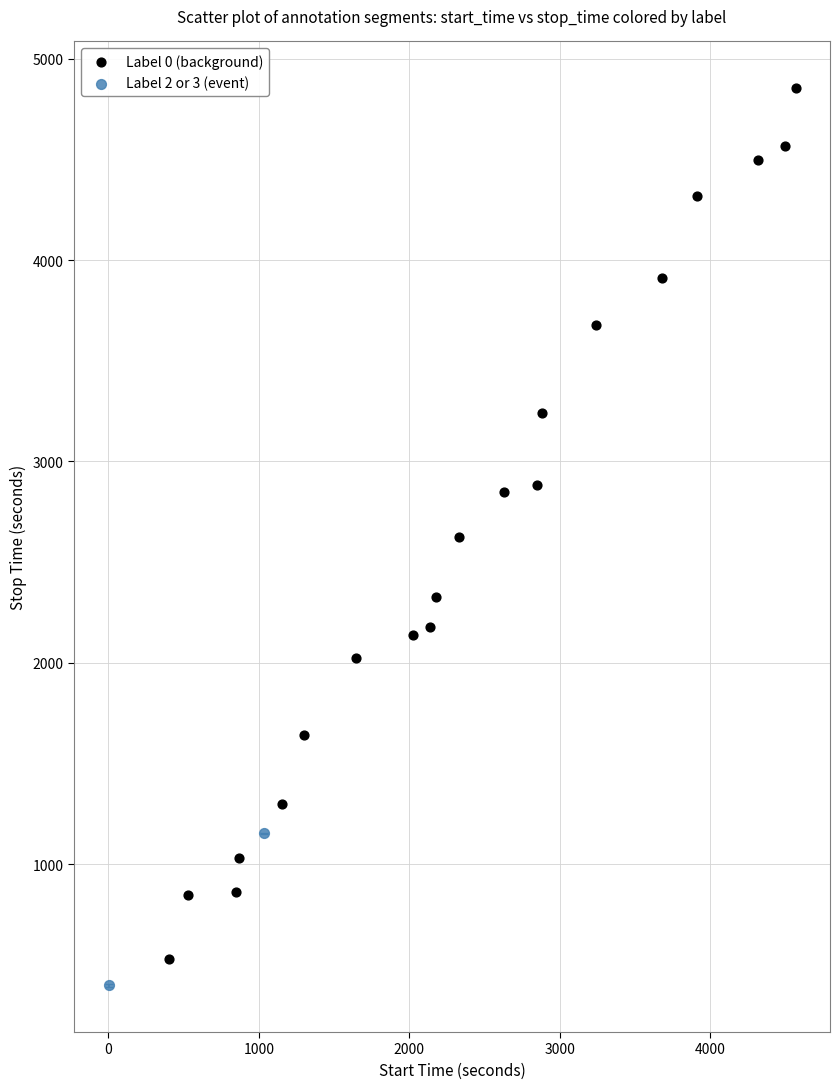

Which series reaches the minimum Y coordinate?

Label 2 or 3 (event)